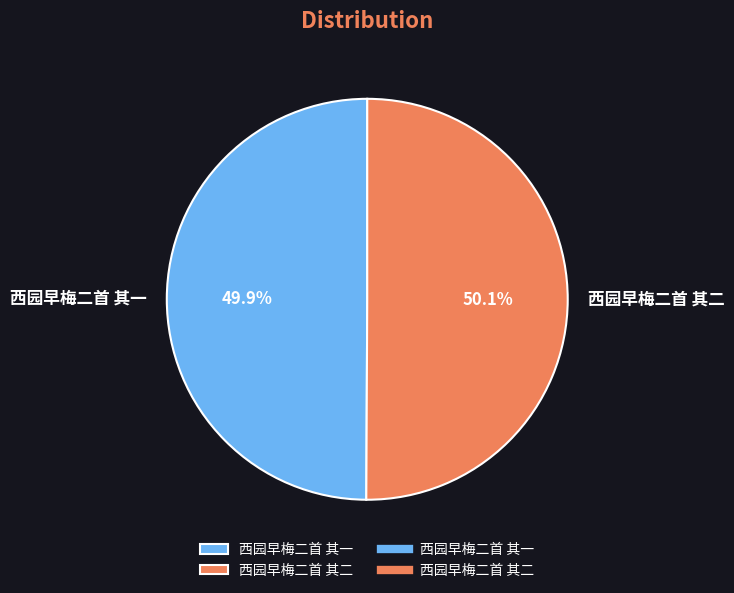

True or false: 西园早梅二首 其二 accounts for 42% of the total.

False